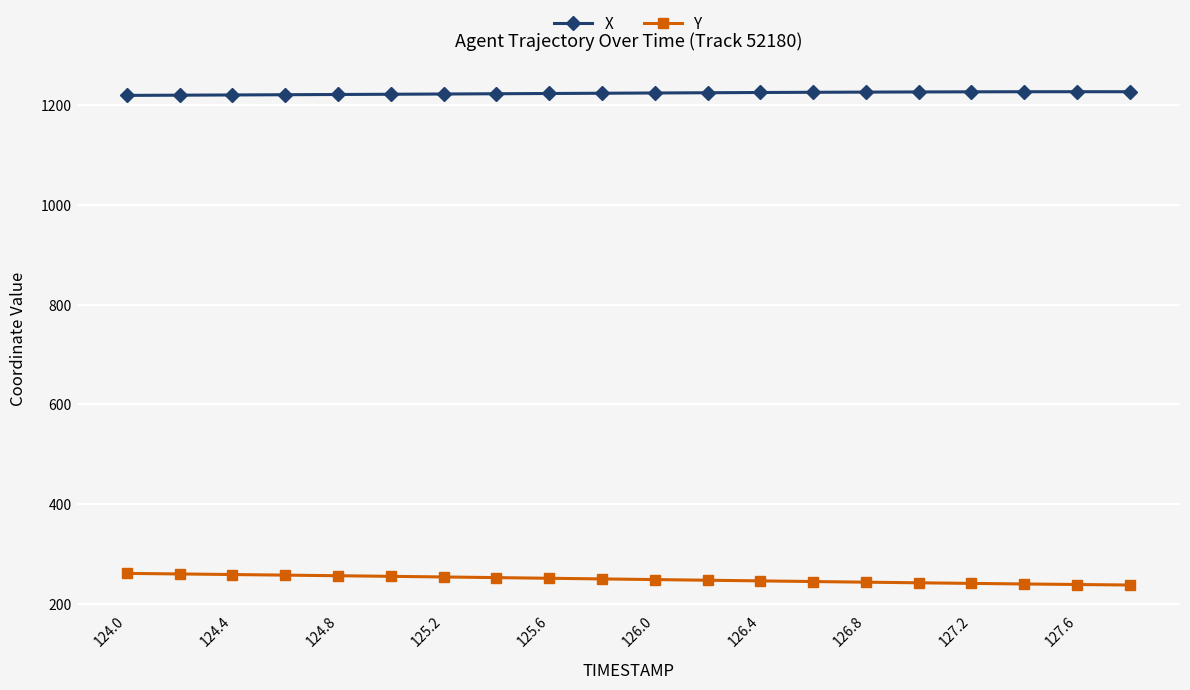

Does the chart display data point markers on the line(s)?

Yes